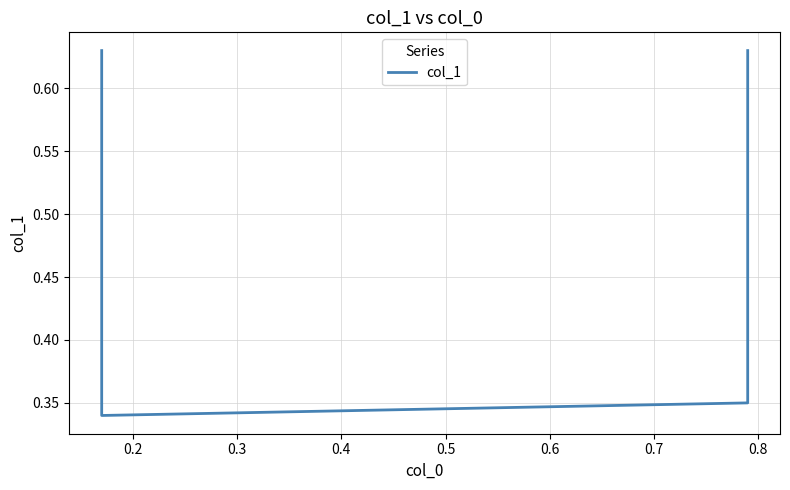

What is the sum of all values?

1.9